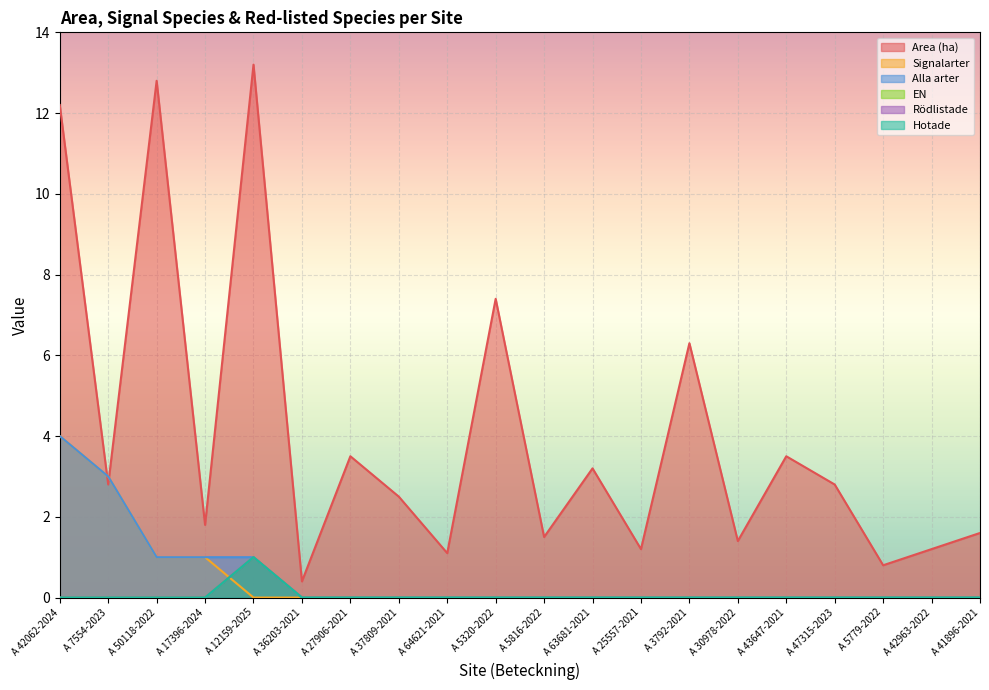

True or false: Alla arter and Rödlistade cross at least once.

False